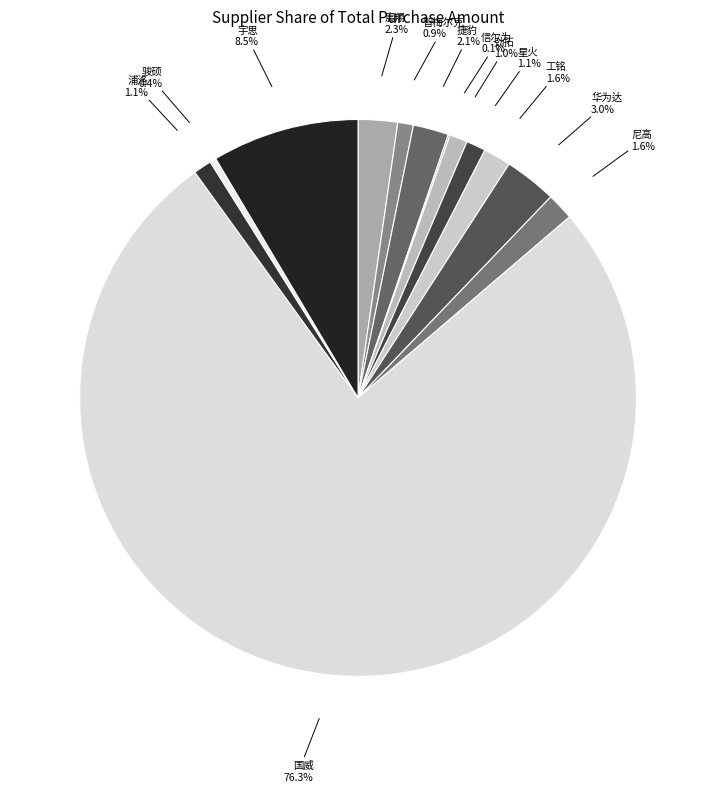

Which has a higher value, 星火 or 华为达?

华为达